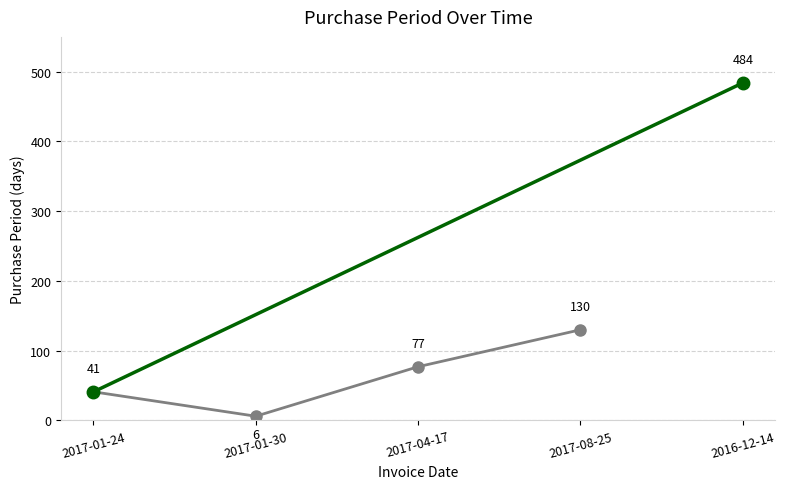

Which label corresponds to the largest value in the chart?

2017-08-25